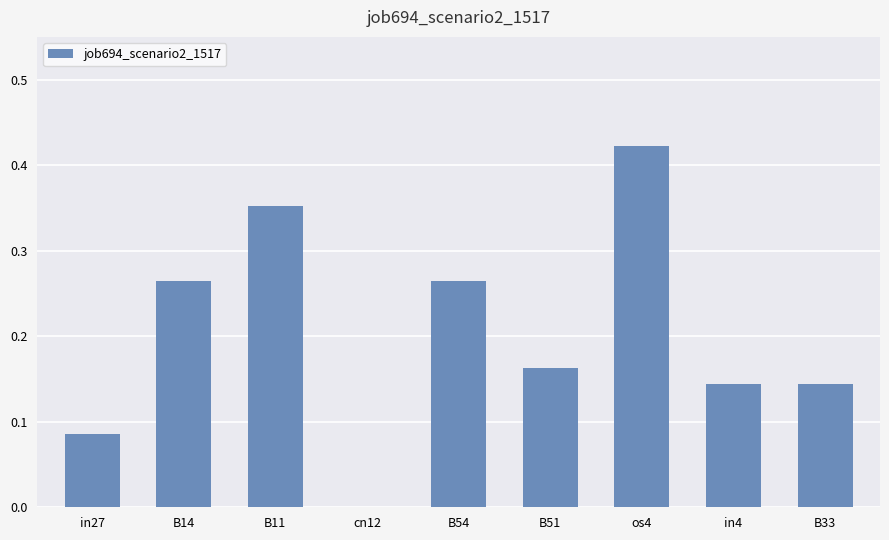

At which category does the chart reach its peak across all series?

os4